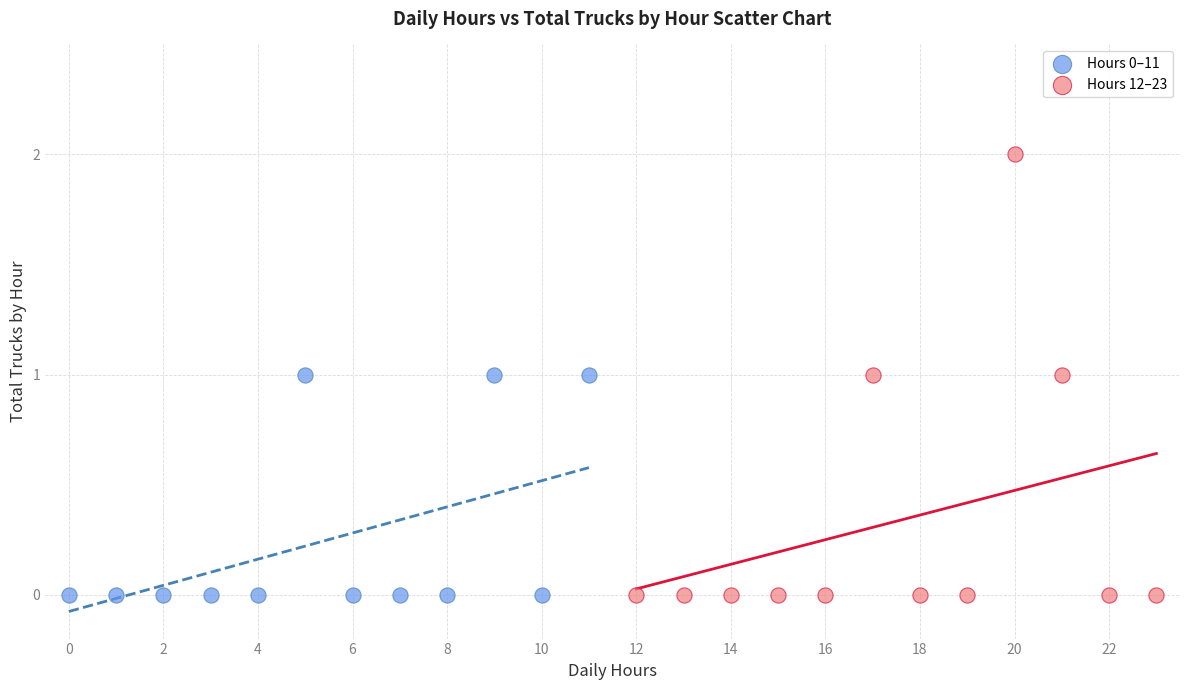

Which series contains the highest Y value?

Hours 12–23